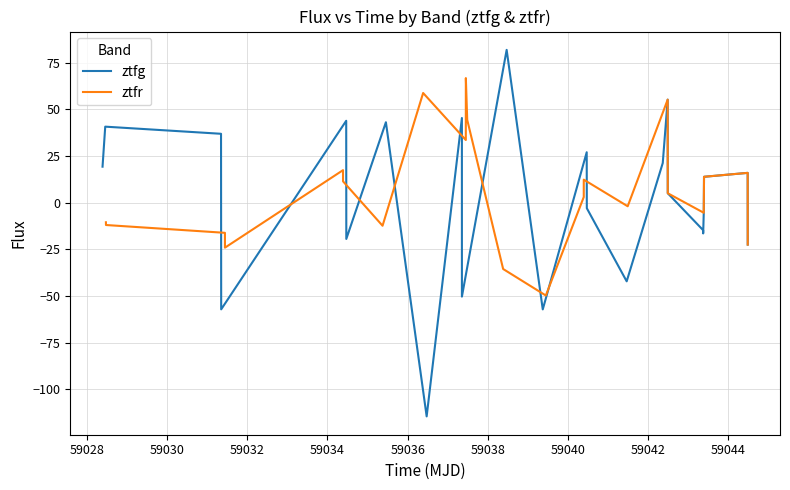

Rank the series by their maximum value, from lowest to highest.

ztfr, ztfg